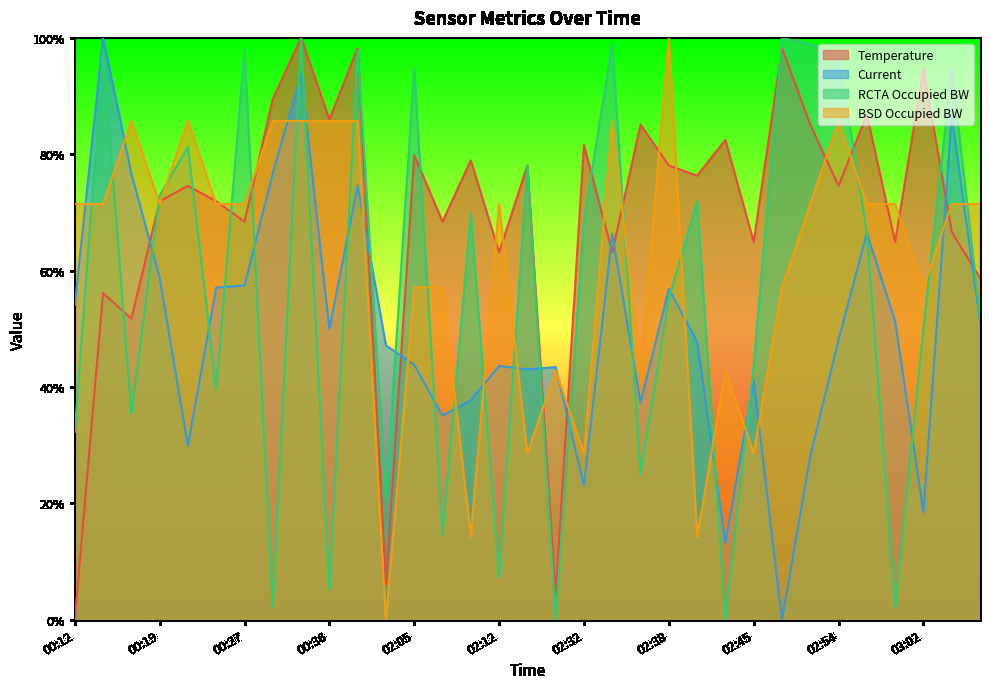

True or false: Current and RCTA Occupied BW intersect in this chart.

True